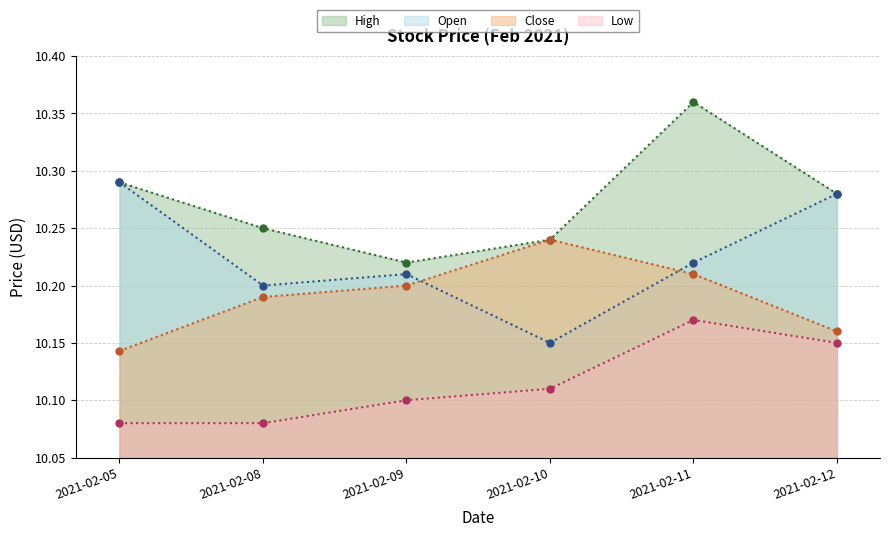

What is the value of the Low (line) point at the 5th from the left?

10.2